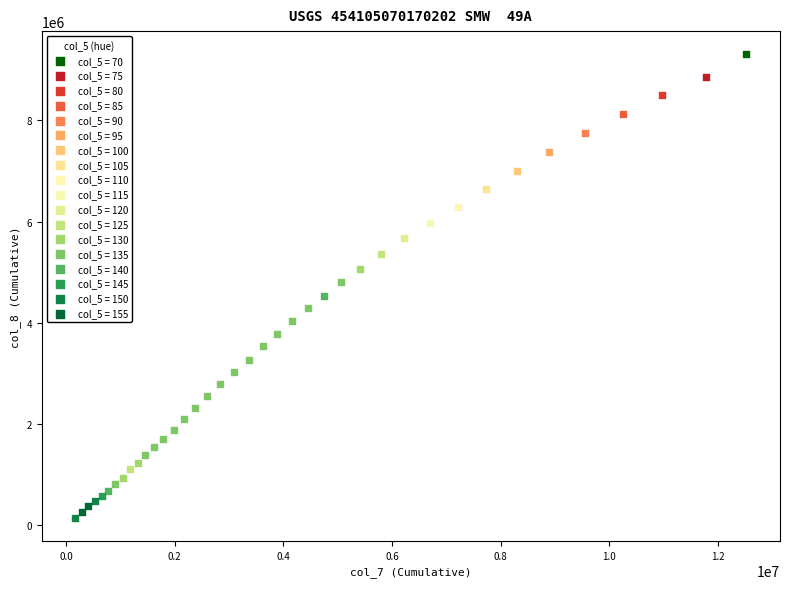

What are all the series names shown in the legend?

col_5 = 70, col_5 = 75, col_5 = 80, col_5 = 85, col_5 = 90, col_5 = 95, col_5 = 100, col_5 = 105, col_5 = 110, col_5 = 115, col_5 = 120, col_5 = 125, col_5 = 130, col_5 = 135, col_5 = 140, col_5 = 145, col_5 = 150, col_5 = 155